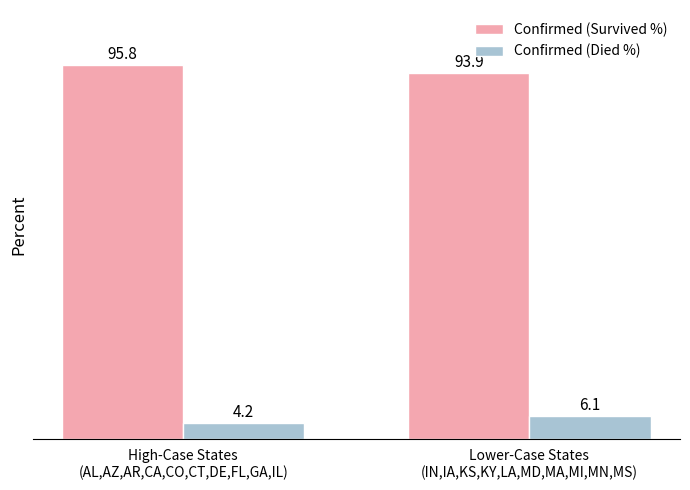

At how many categories does at least one series exceed 16?

2